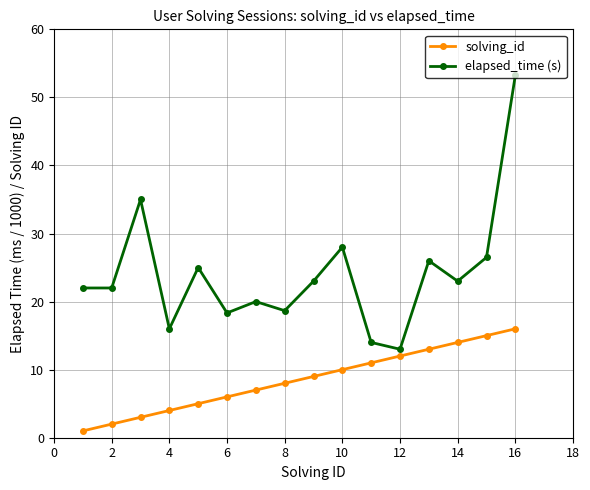

What are all the series names shown in the legend?

solving_id, elapsed_time (s)